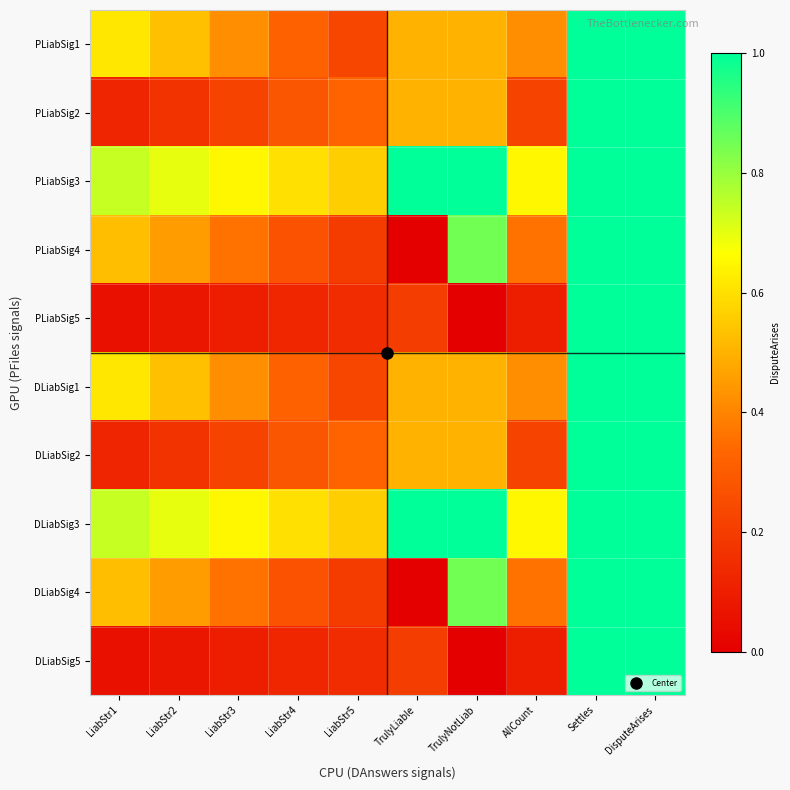

How many series are shown in this chart?

10